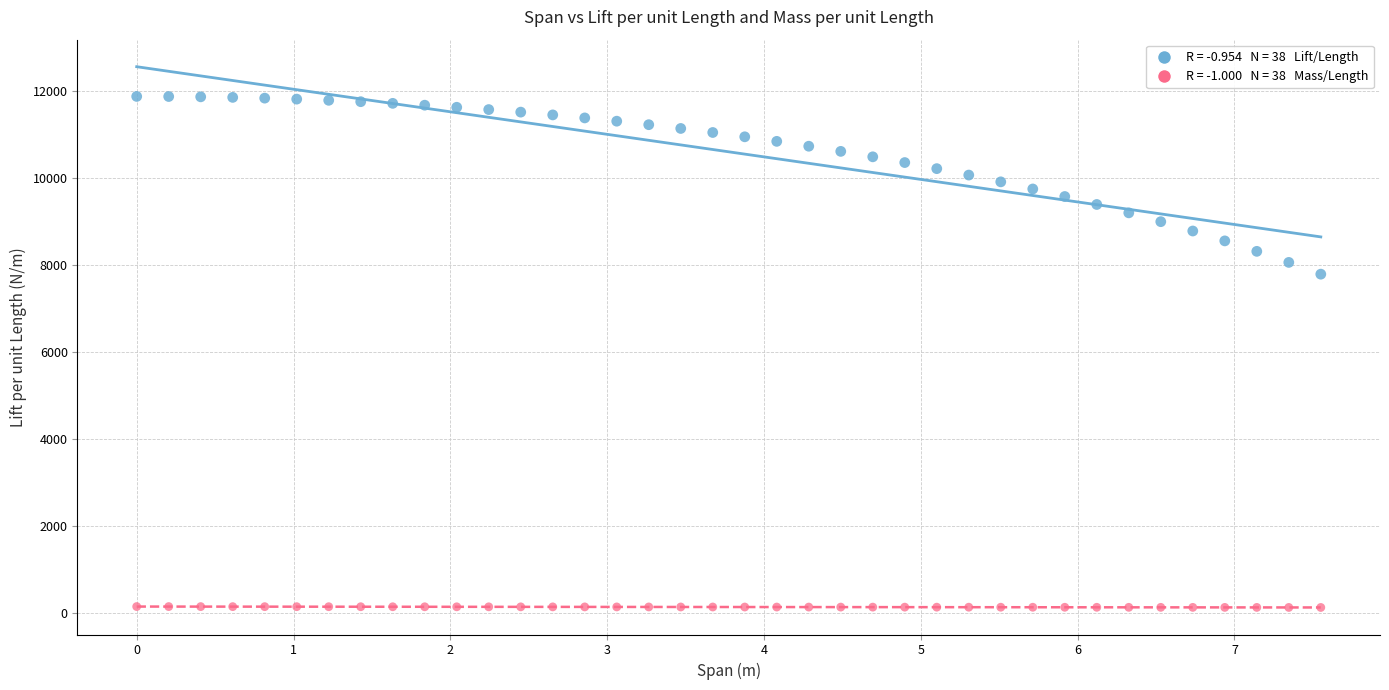

Across all data points, what is the range of X values (max minus min)?

7.6